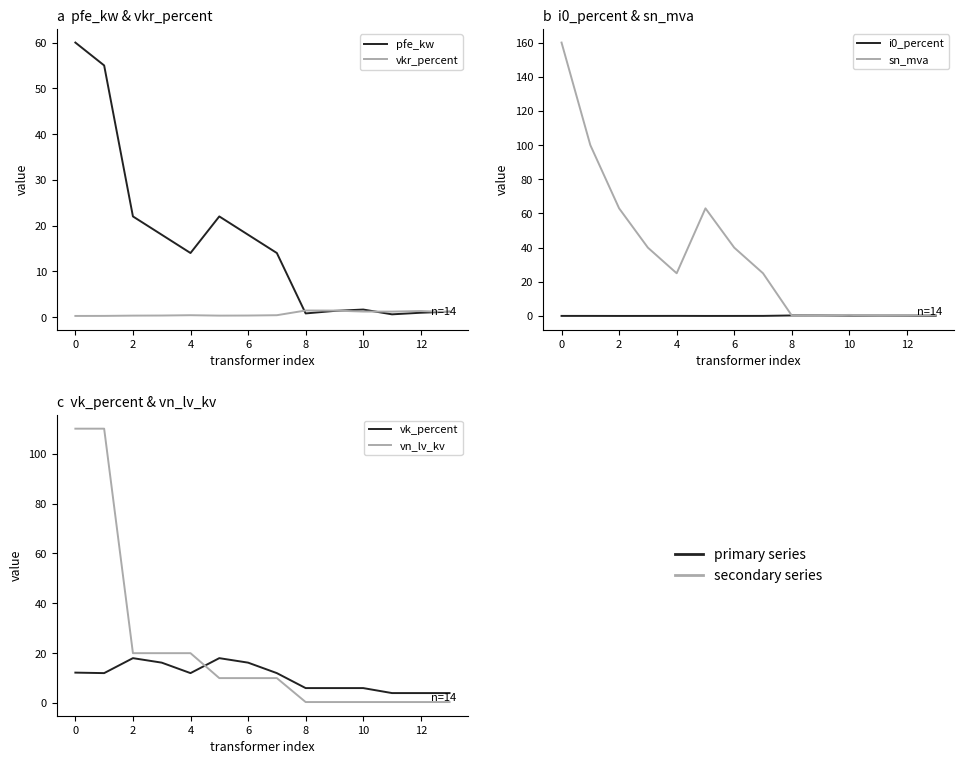

Reading left to right, transcribe all the data shown in this chart.

pfe_kw: 60.0	55.0	22.0	18.0	14.0	22.0	18.0	14.0	0.8	1.4	1.6	0.6	0.9	1.2
vkr_percent: 0.2	0.3	0.3	0.3	0.4	0.3	0.3	0.4	1.4	1.4	1.2	1.2	1.3	1.1
i0_percent: 0.1	0.1	0.0	0.1	0.1	0.0	0.1	0.1	0.3	0.3	0.3	0.2	0.2	0.2
sn_mva: 160.0	100.0	63.0	40.0	25.0	63.0	40.0	25.0	0.2	0.4	0.6	0.2	0.4	0.6
vk_percent: 12.2	12.0	18.0	16.2	12.0	18.0	16.2	12.0	6.0	6.0	6.0	4.0	4.0	4.0
vn_lv_kv: 110.0	110.0	20.0	20.0	20.0	10.0	10.0	10.0	0.4	0.4	0.4	0.4	0.4	0.4